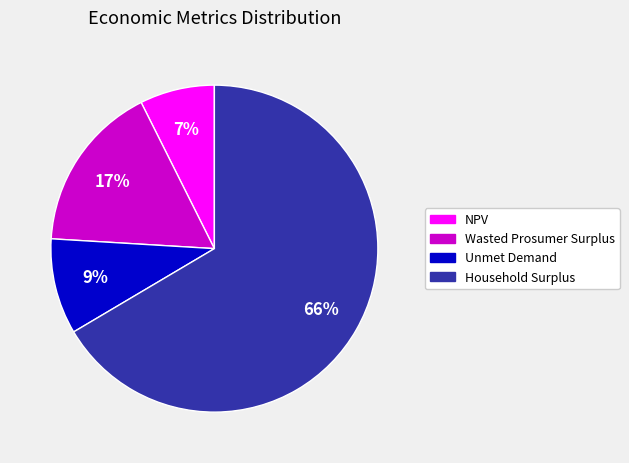

To the nearest percent, what is the combined percentage of Household Surplus and Unmet Demand?

76%